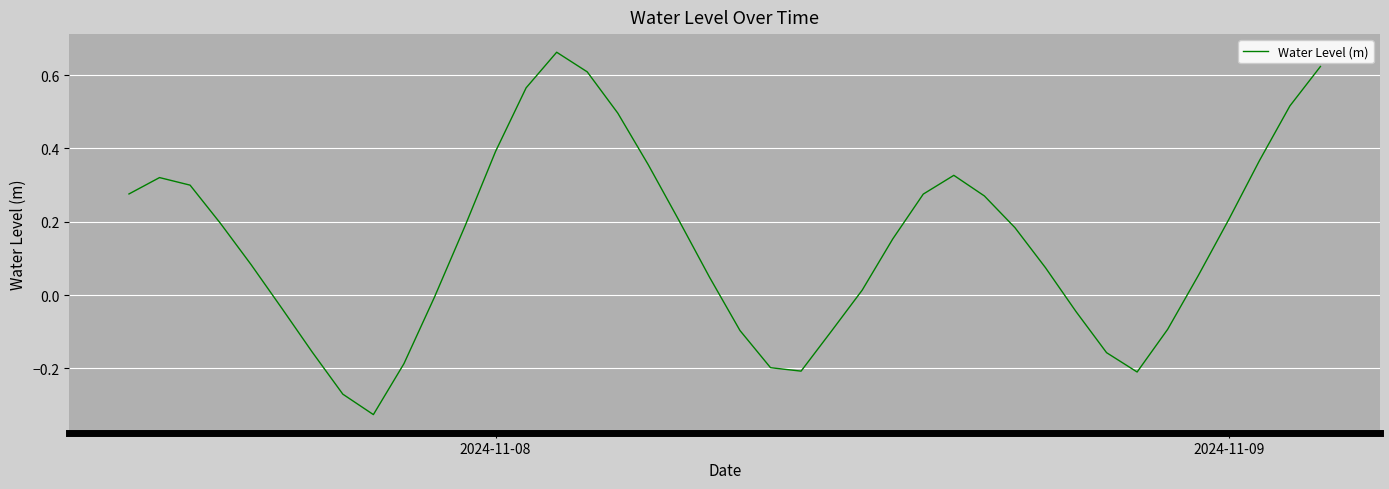

How many negative values are there?

14